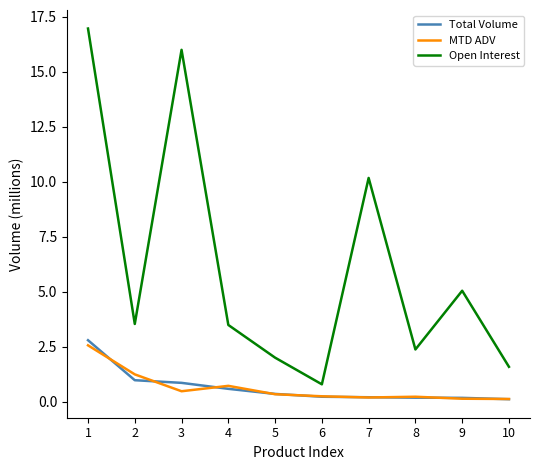

What is the average value of the MTD ADV series?

0.6